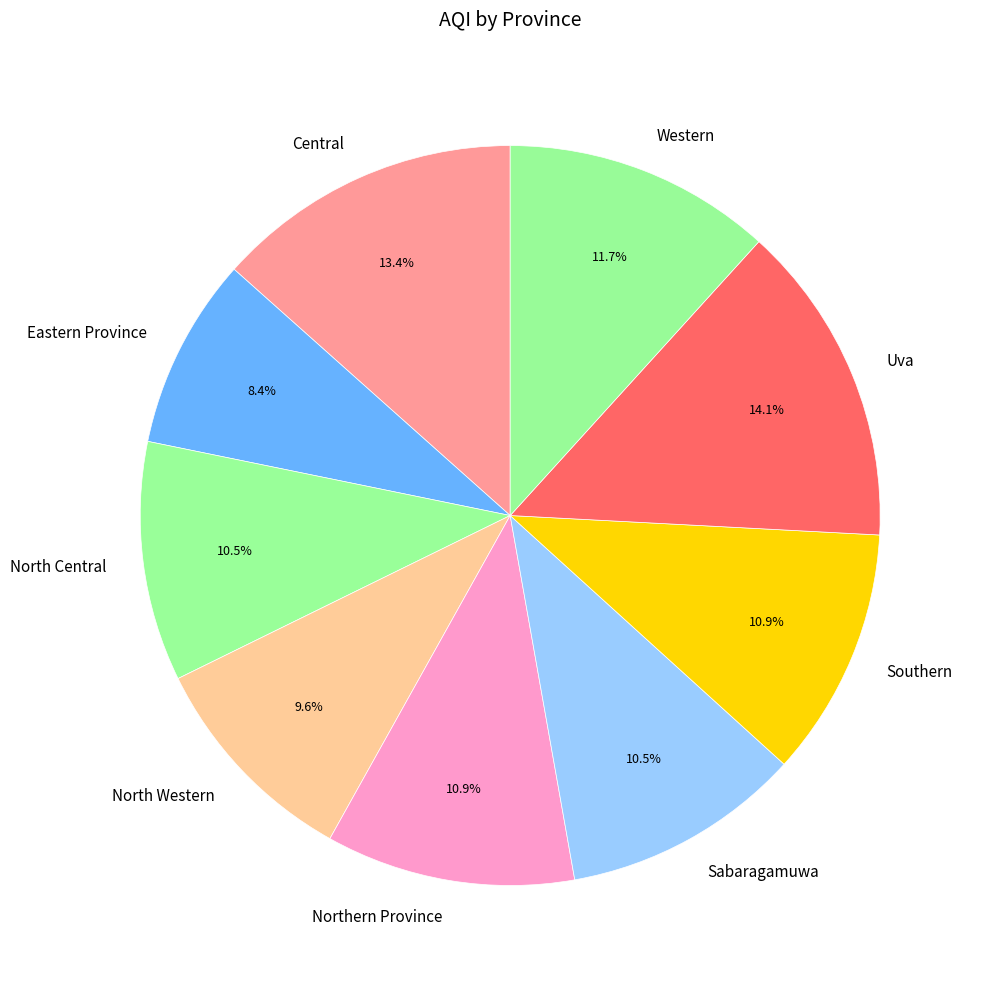

To the nearest percent, what is the combined percentage of Central and Uva?

28%